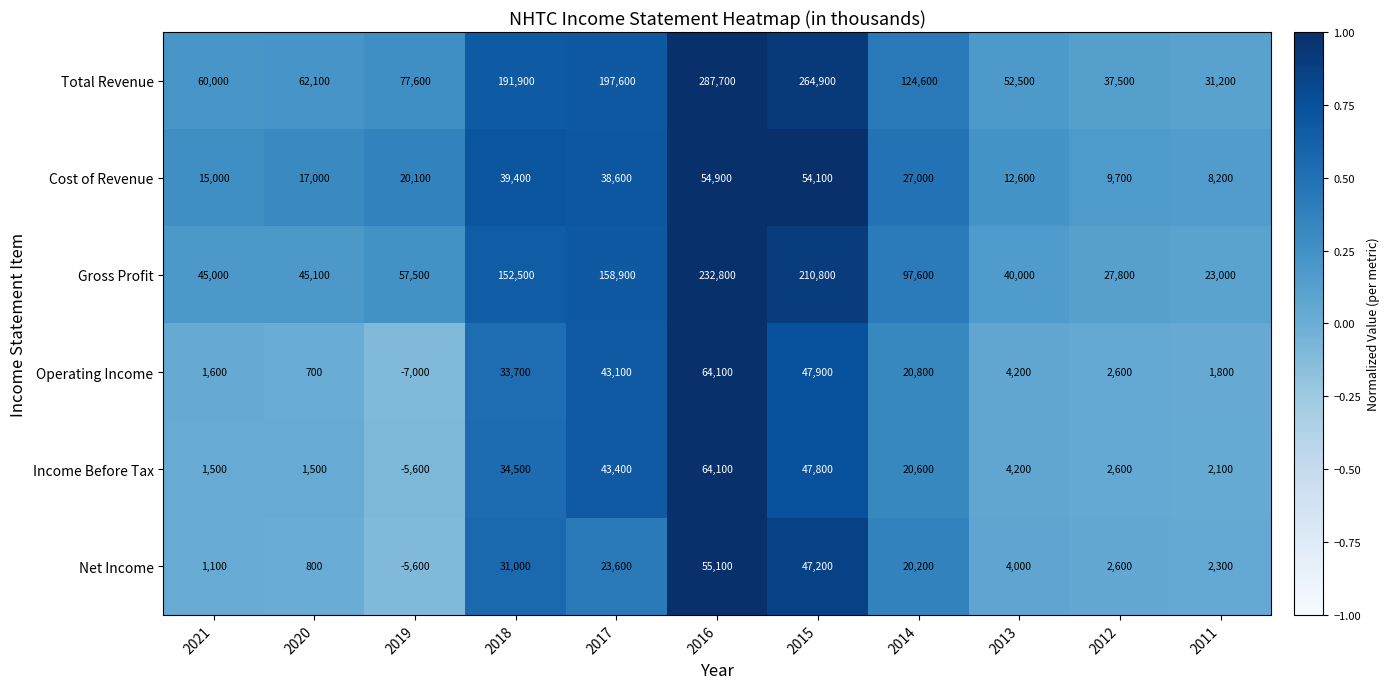

The Operating Income series shows 20800 at 2014. True or false?

True